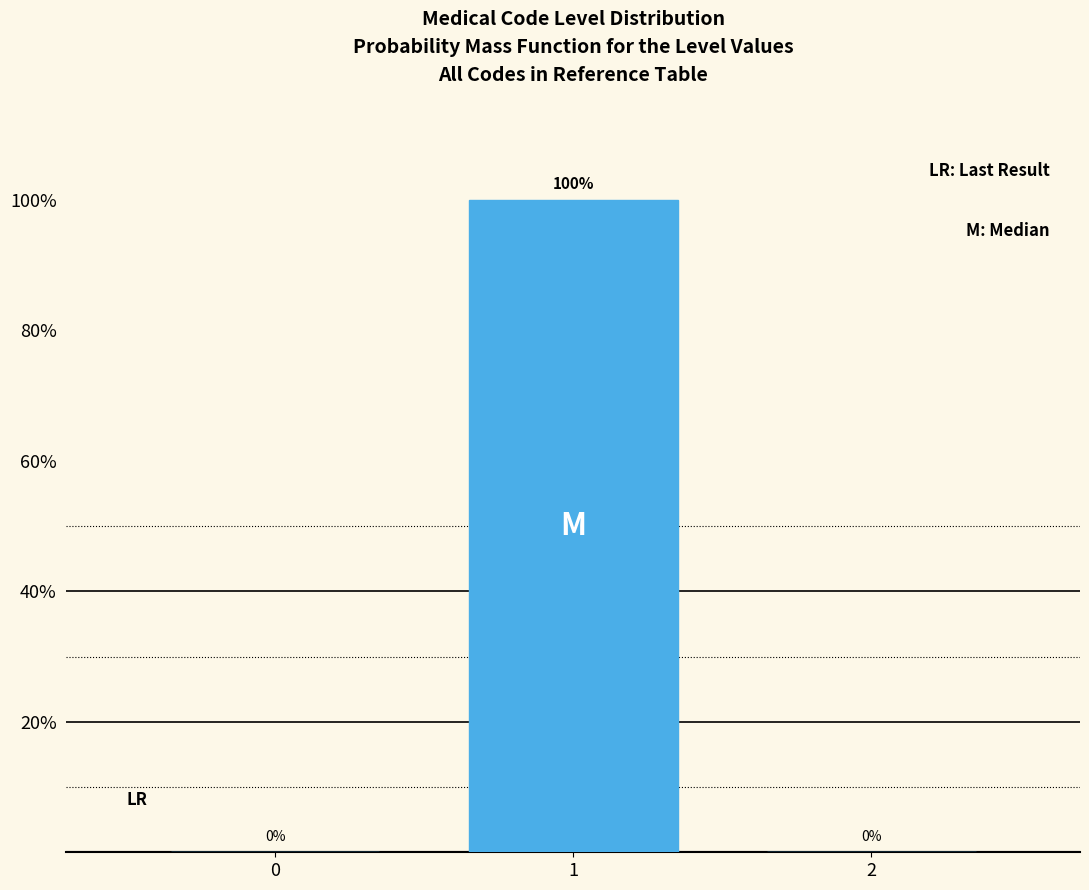

Reading left to right, extract all data points from this chart.

0=0	1=100	2=0